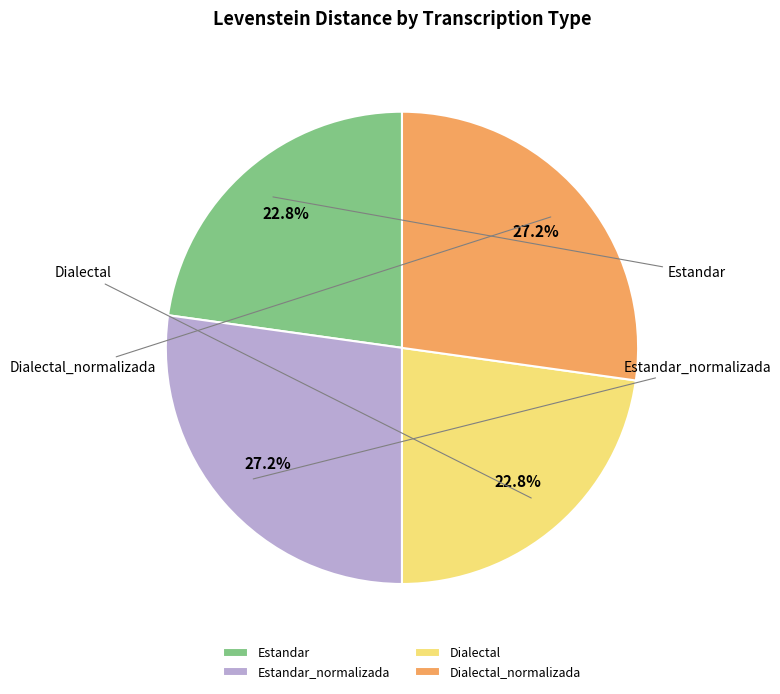

To the nearest percent, what is the difference between the Dialectal and Dialectal_normalizada slice percentages?

4%